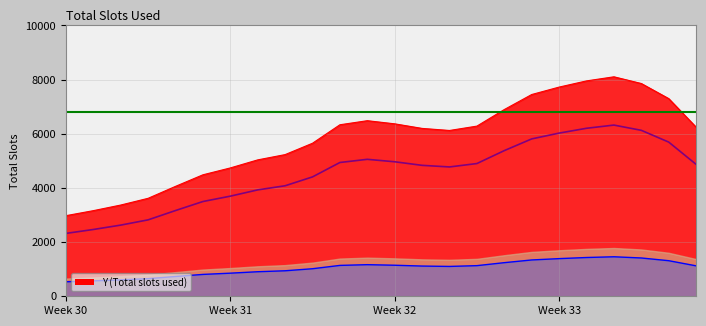

What position from the left is 1.15302?

17